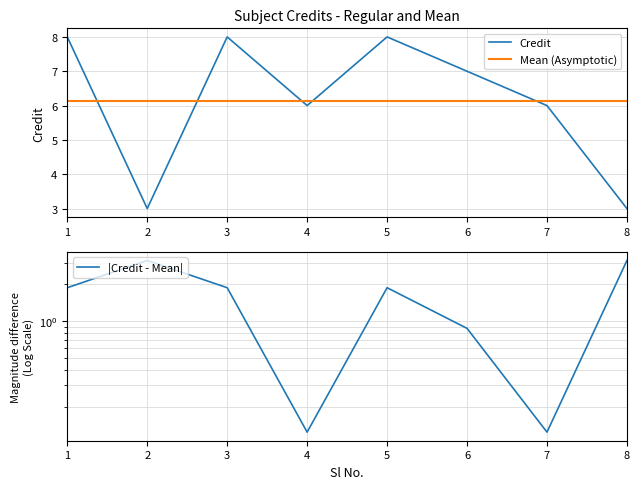

What is the greatest value displayed?

8